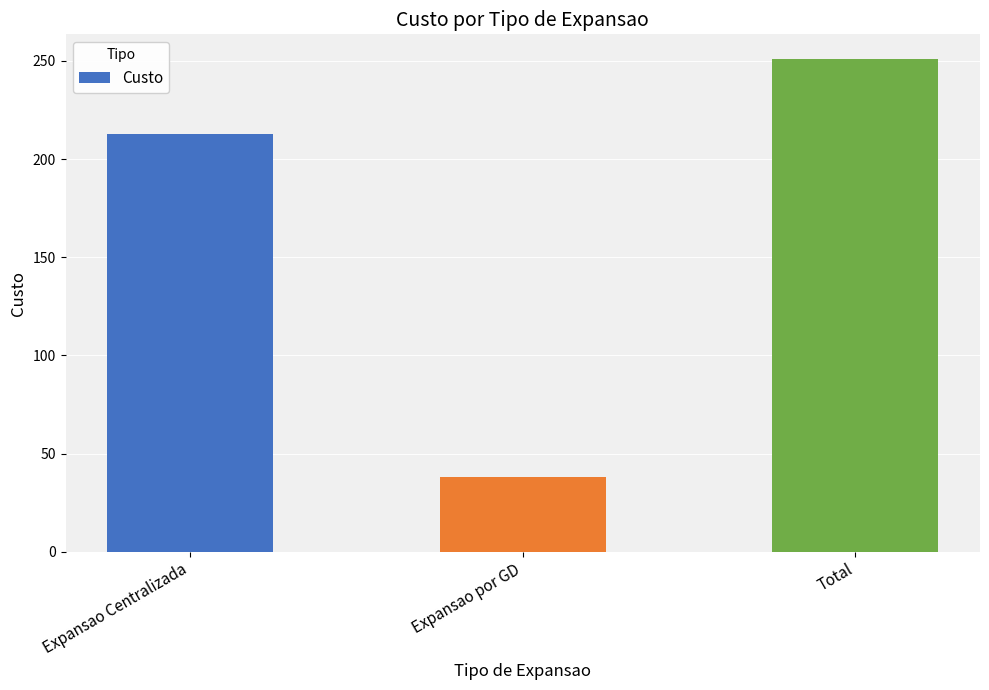

What is the sum of all values?

502